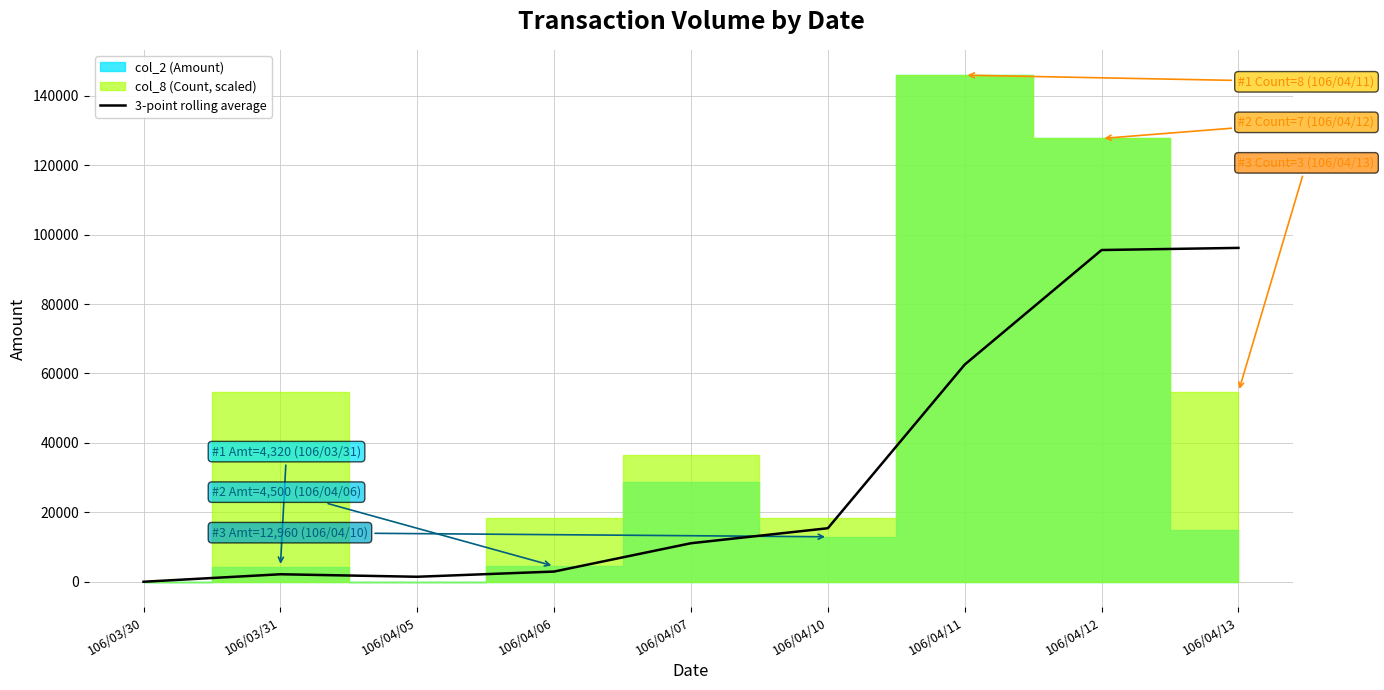

The value of 3-point rolling average at 106/04/11 is 62566.7. True or false?

True